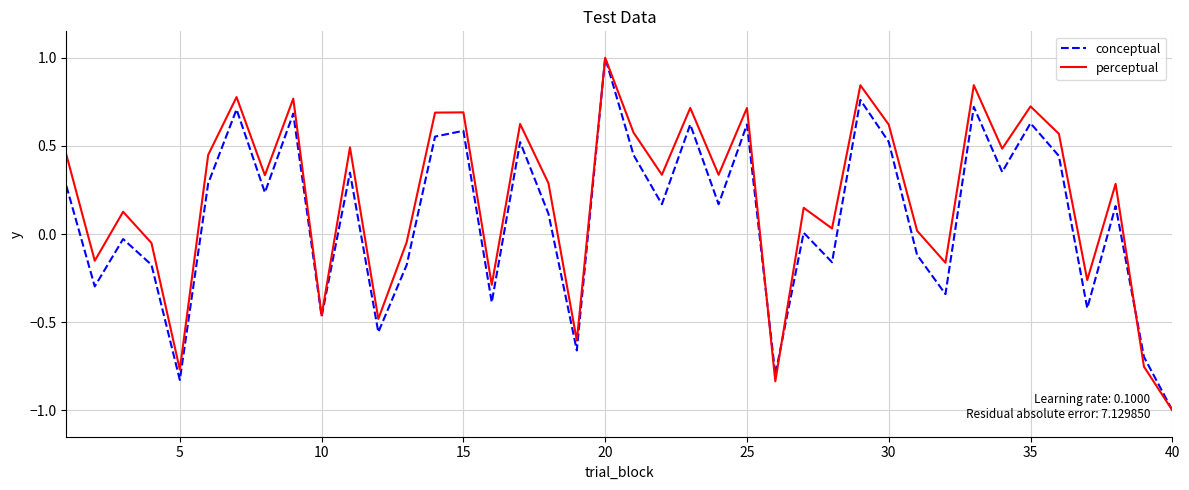

True or false: conceptual has more than 2 points higher than both neighbors.

True